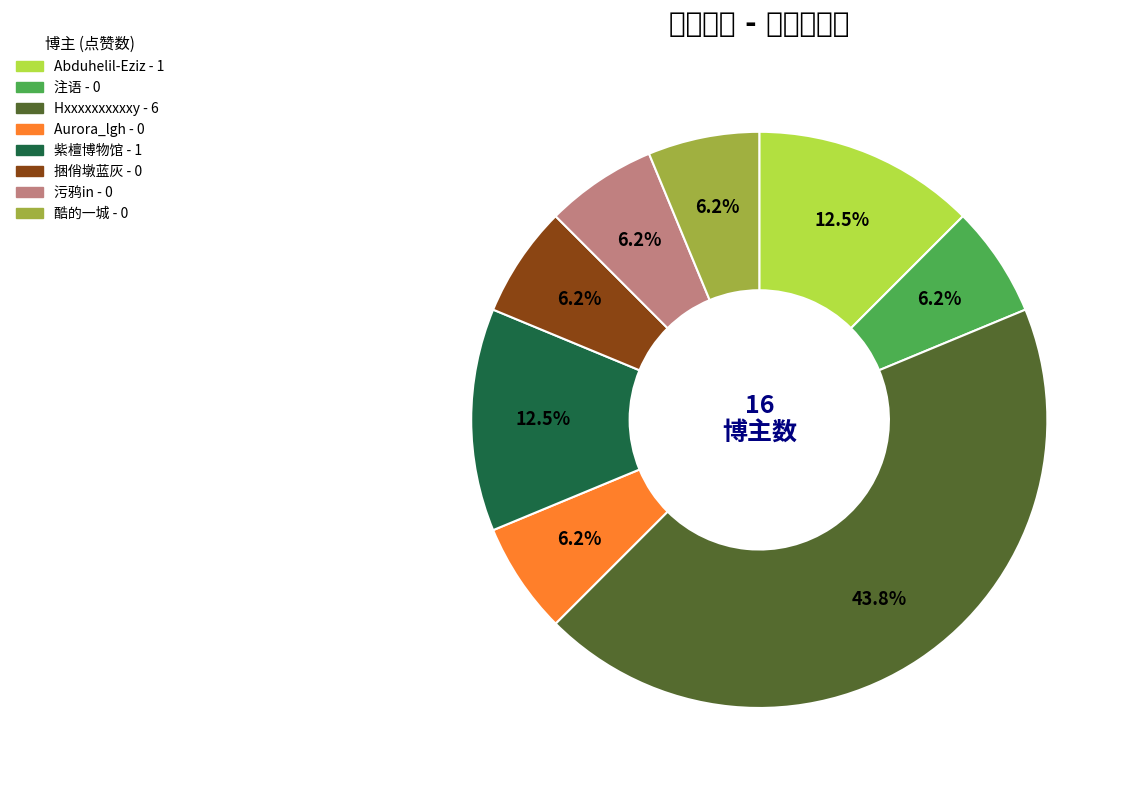

How many slices are in this pie chart?

8